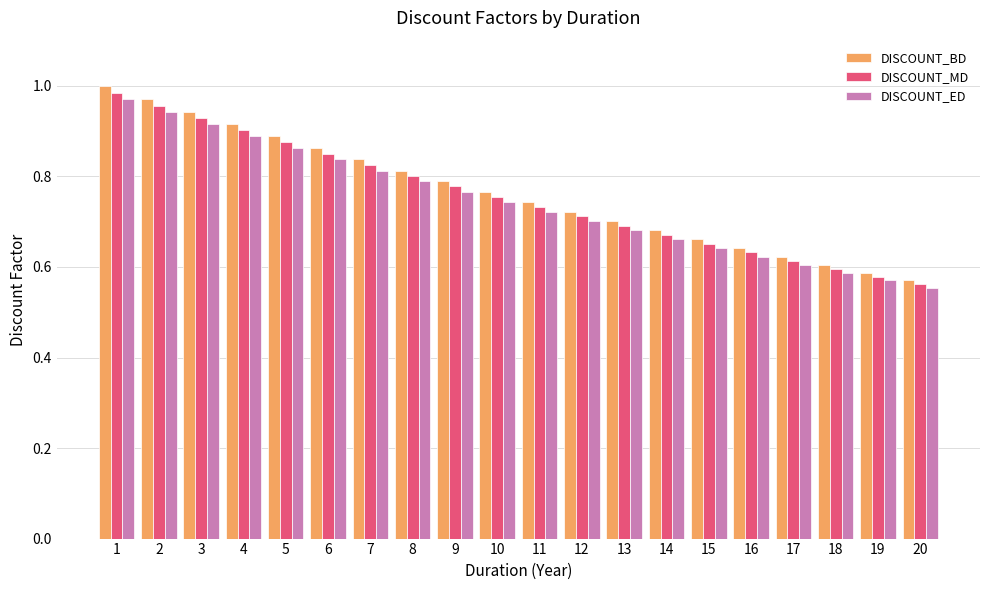

How many data points does each series have?

20